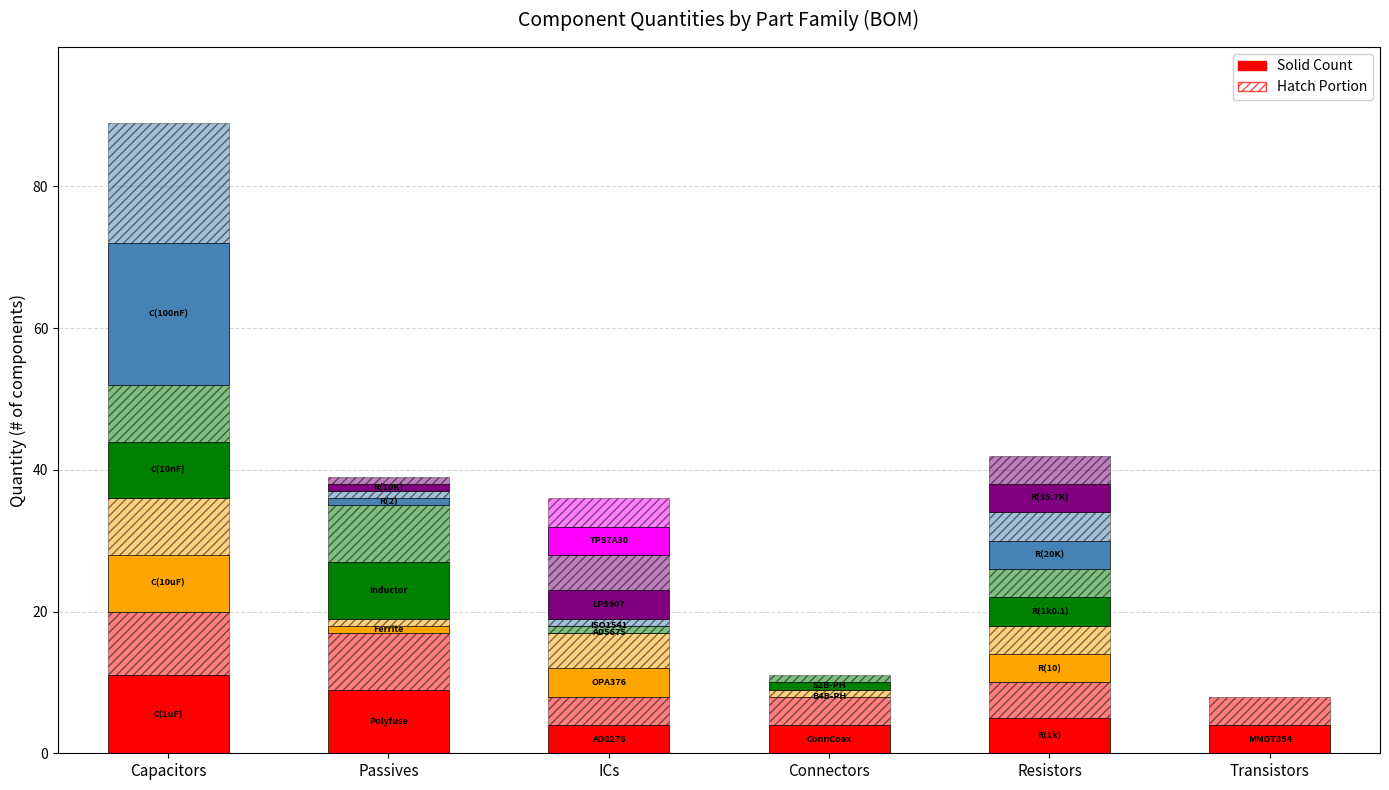

Are the bars horizontal?

No